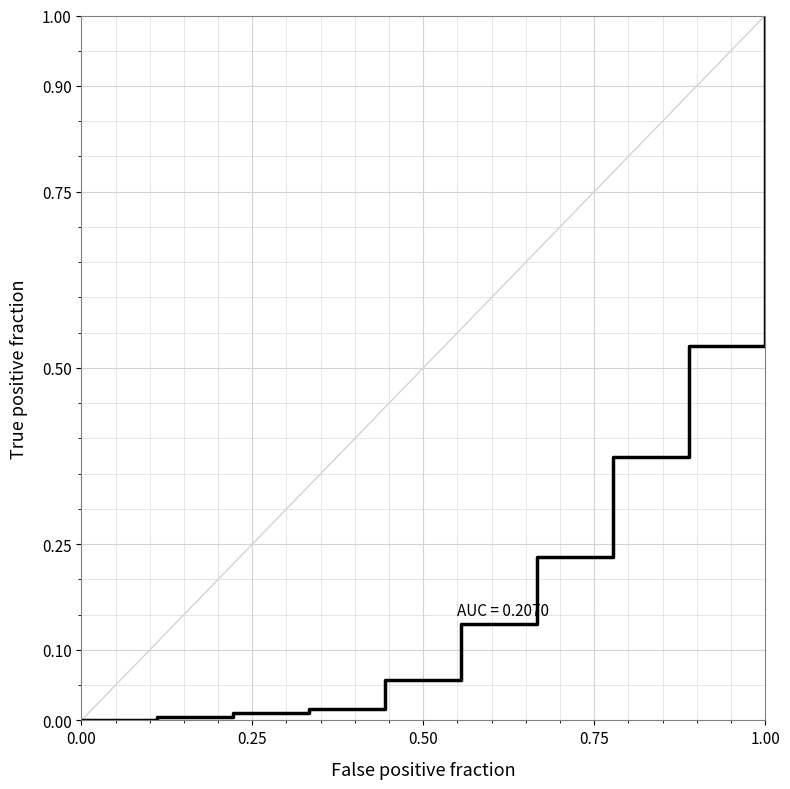

The value at 0.75 is 0.0. True or false?

False